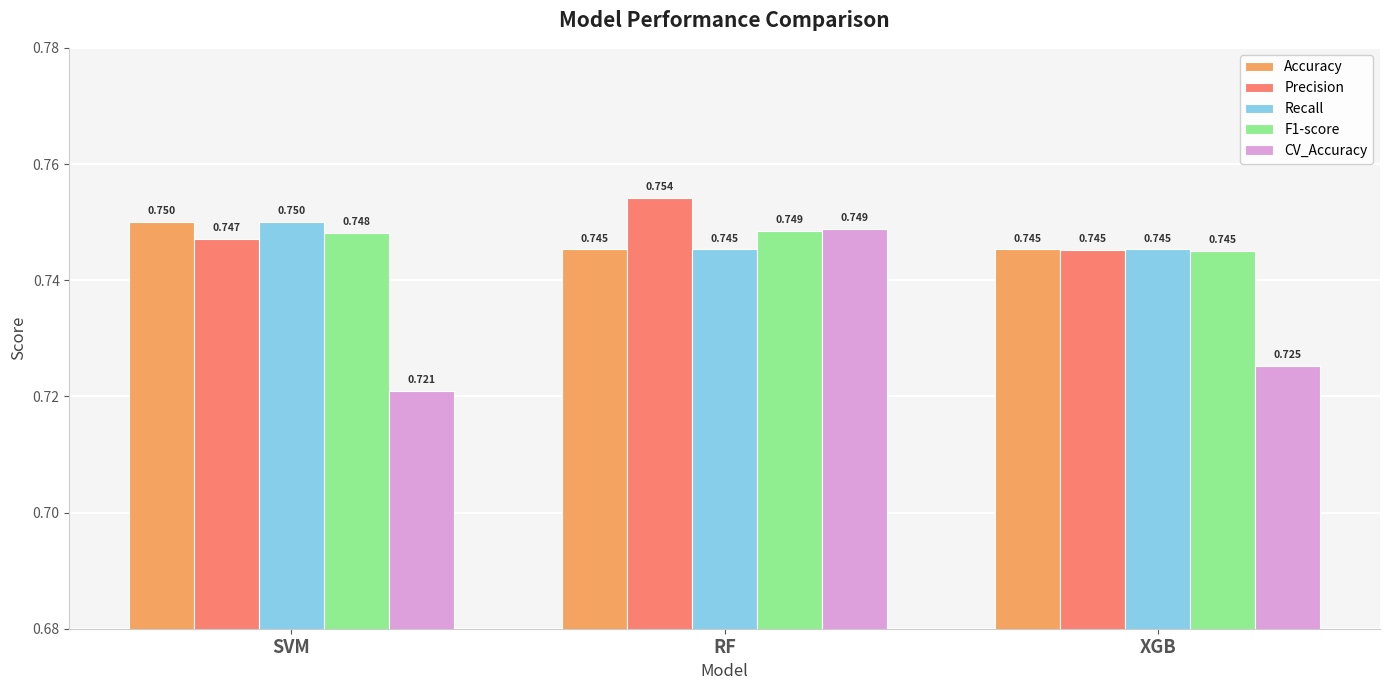

Which category has the highest value in the Recall series?

SVM